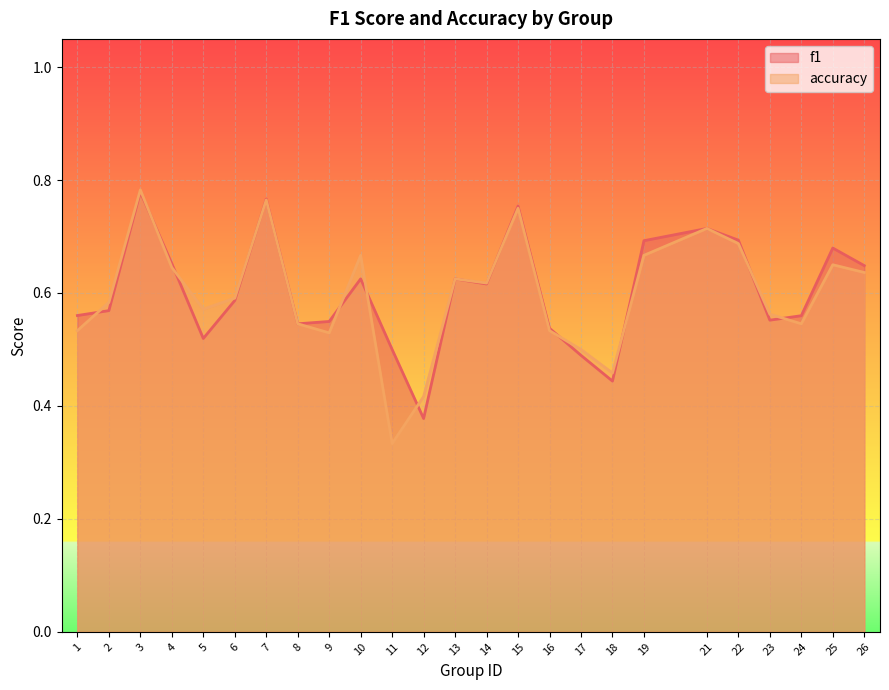

What is the difference between the maximum and second lowest values in the accuracy series?

0.4